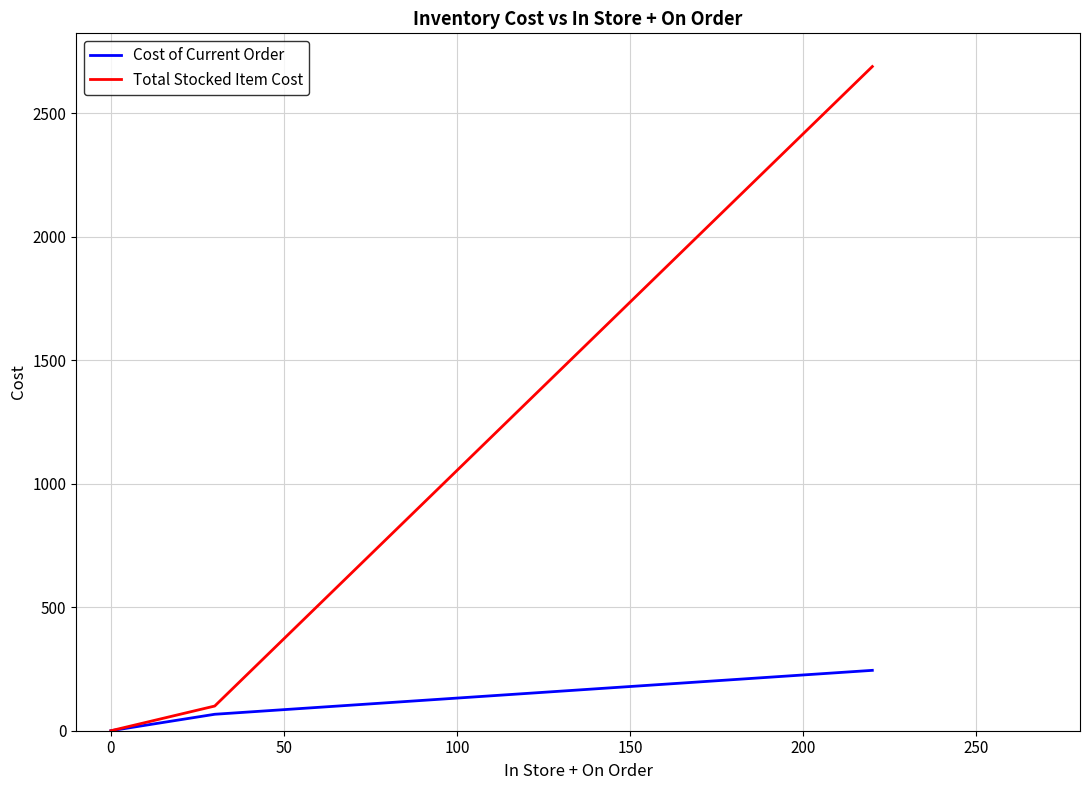

What is the highest value of the Cost of Current Order series?

244.4